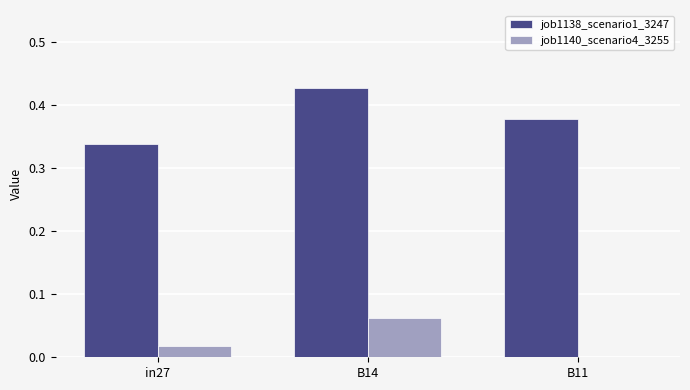

Which series changed the most between in27 and B14?

job1138_scenario1_3247